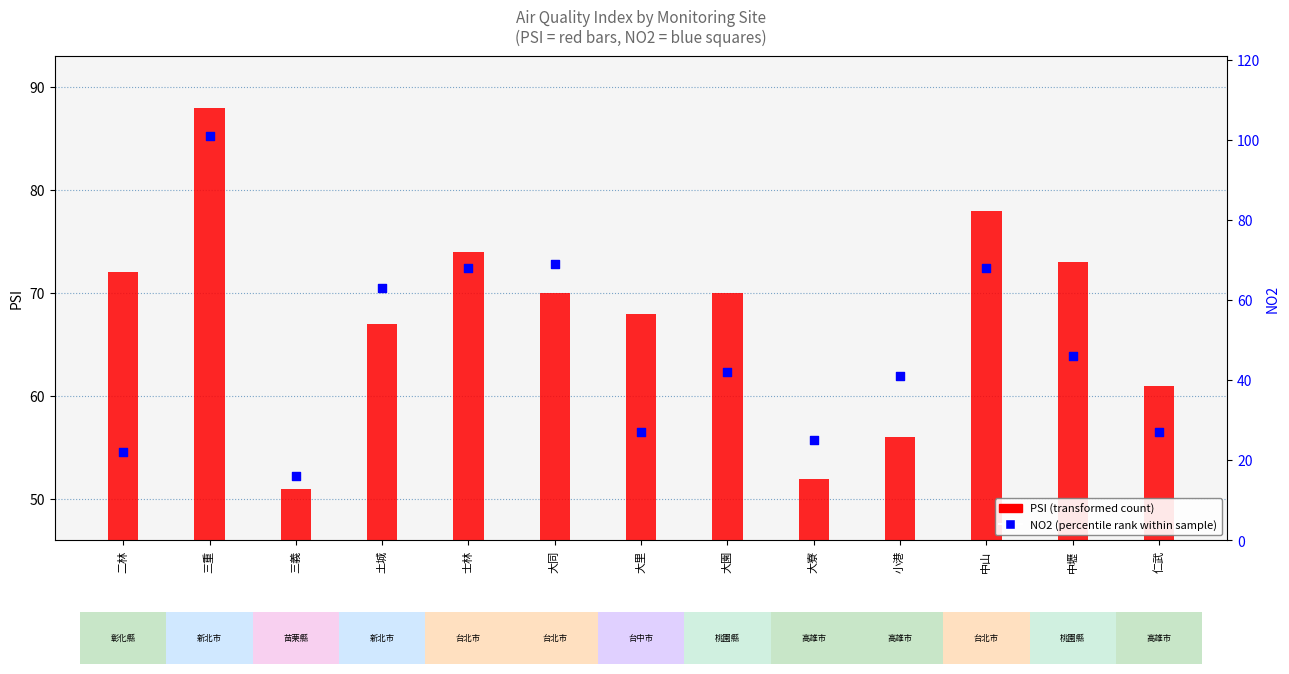

At which category is the sum across all series the highest?

三重